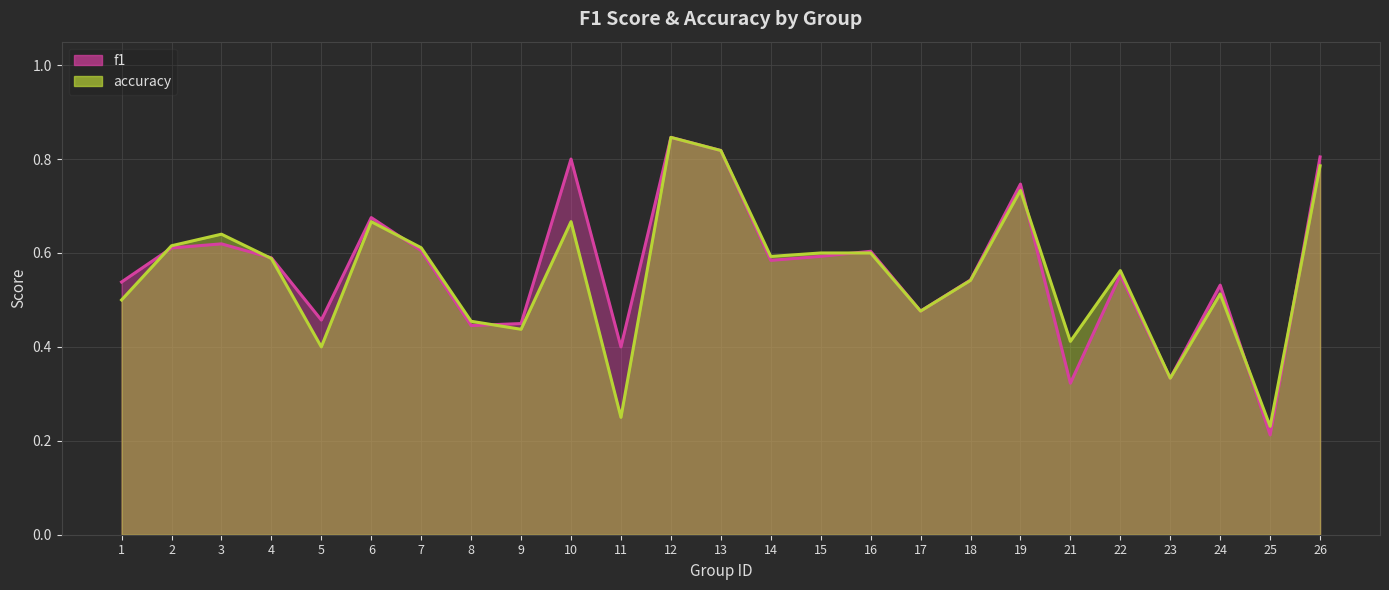

What is the sum of all f1 values?

14.2